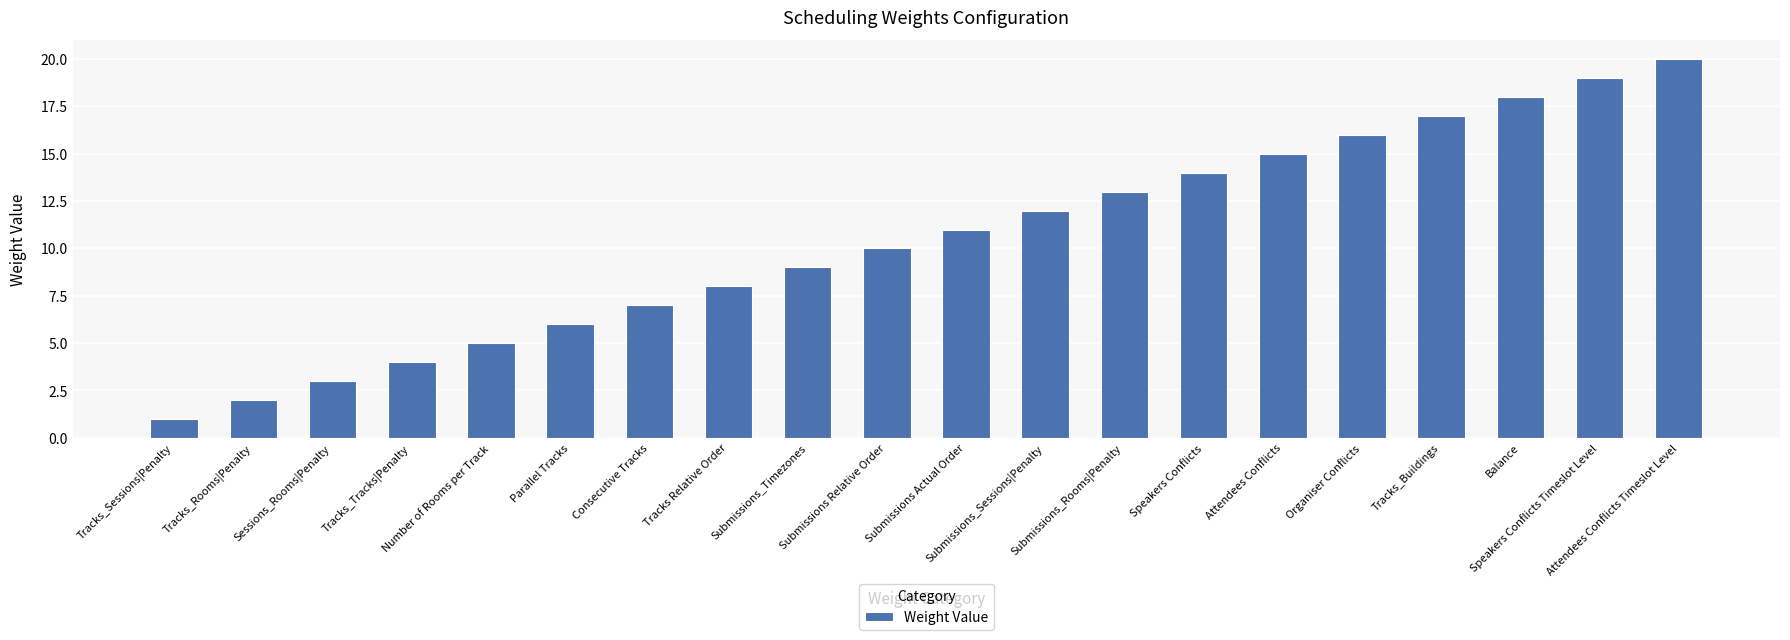

What is the maximum value shown in the chart?

20